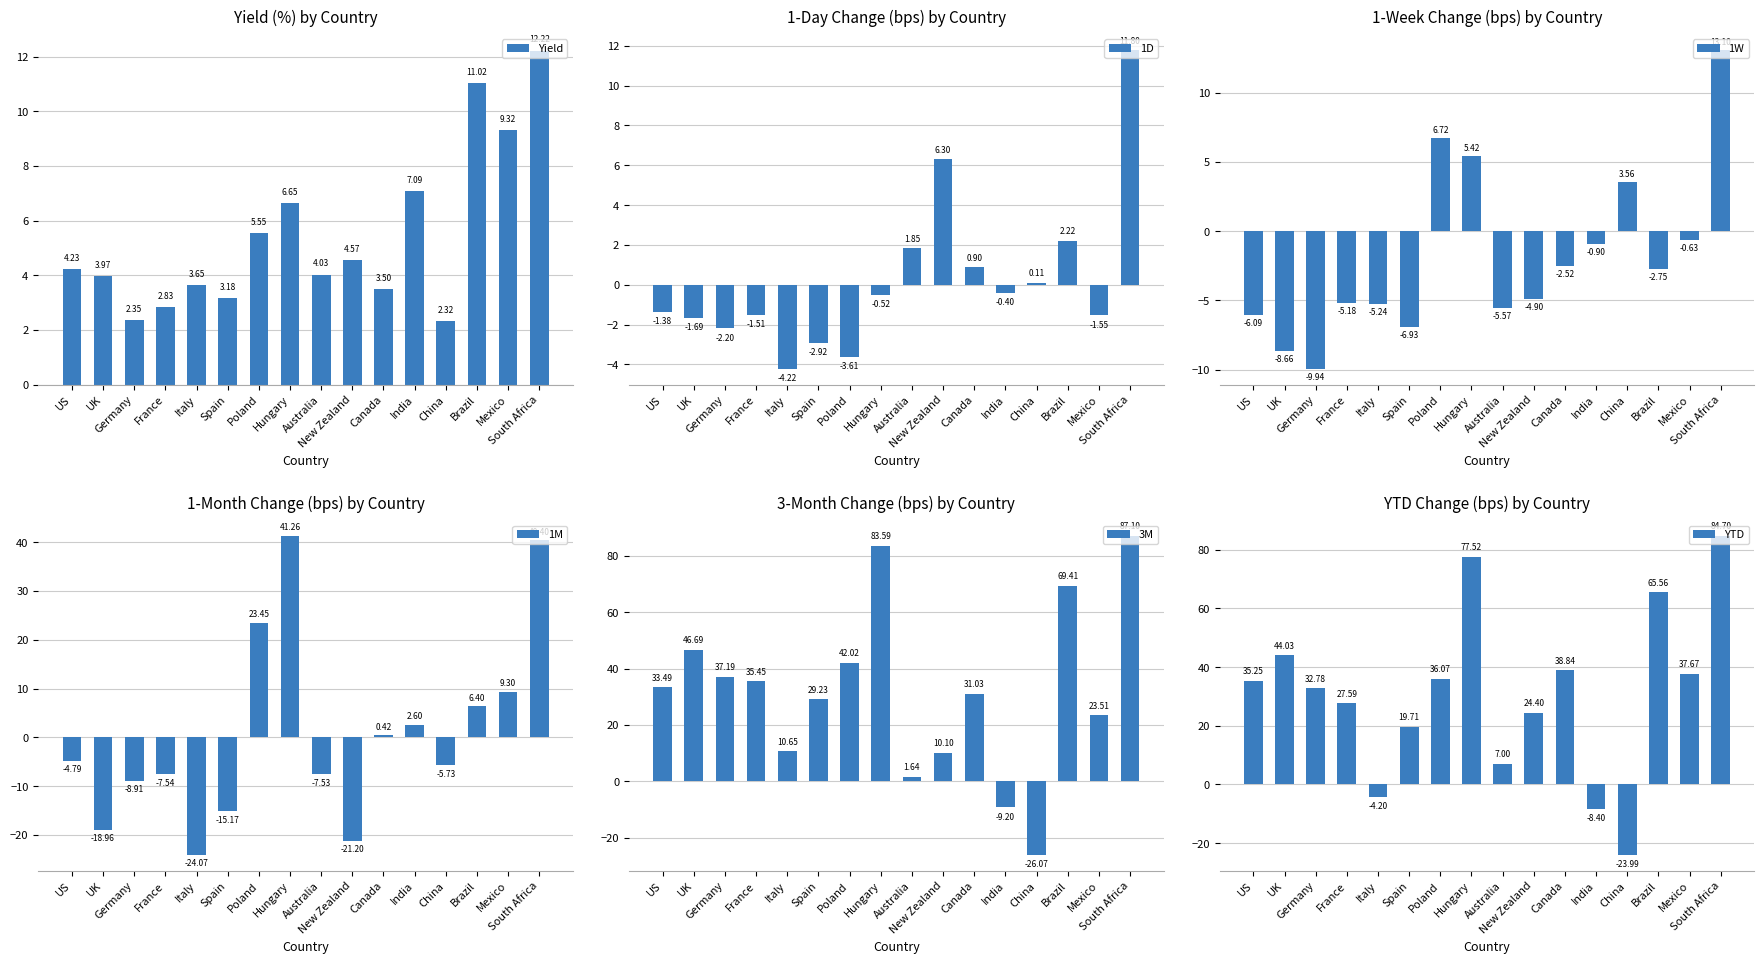

True or false: 1W has a value of -5.6 at Australia.

True